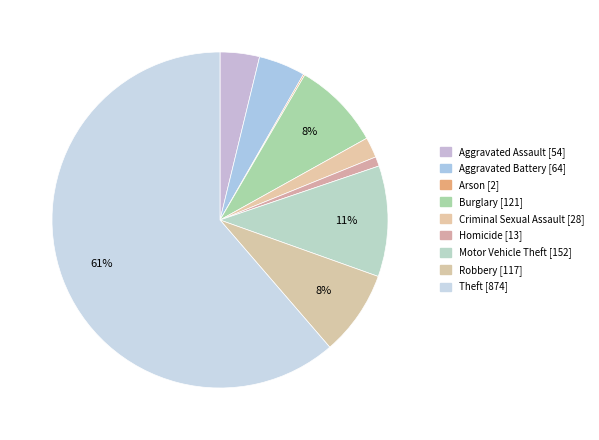

To the nearest percent, what portion does Aggravated Assault represent?

4%